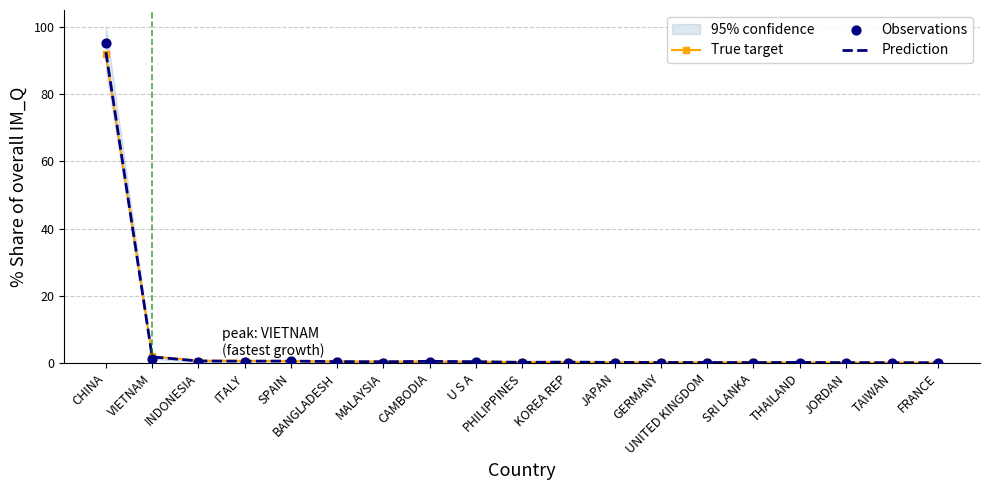

True or false: True target has a value of 123.5 at CHINA.

False